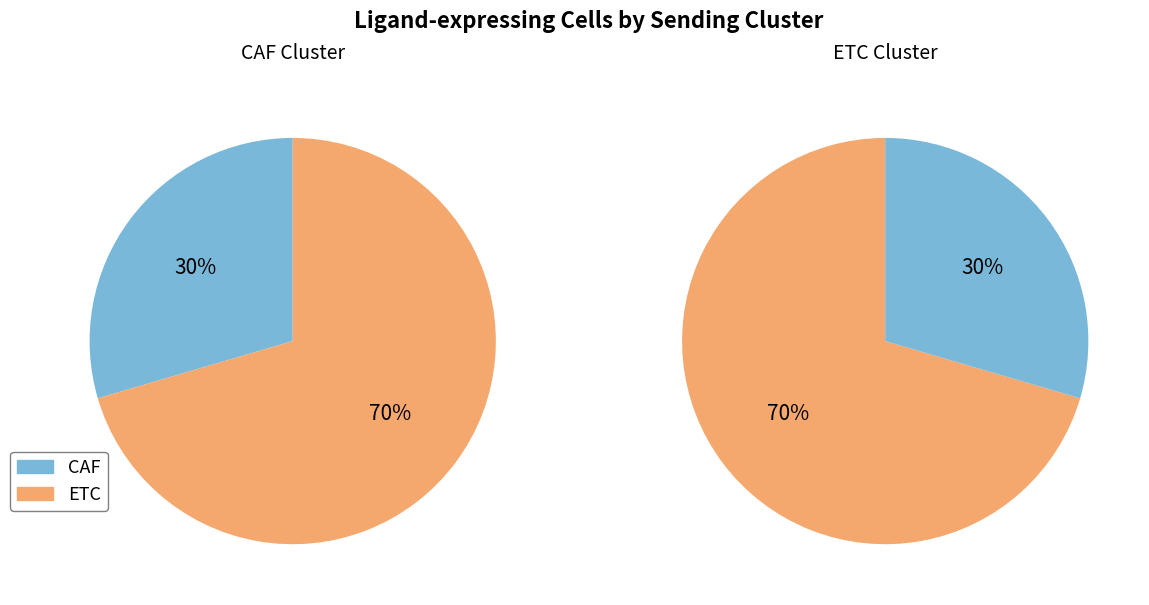

Which has a higher value, CAF or ETC?

ETC